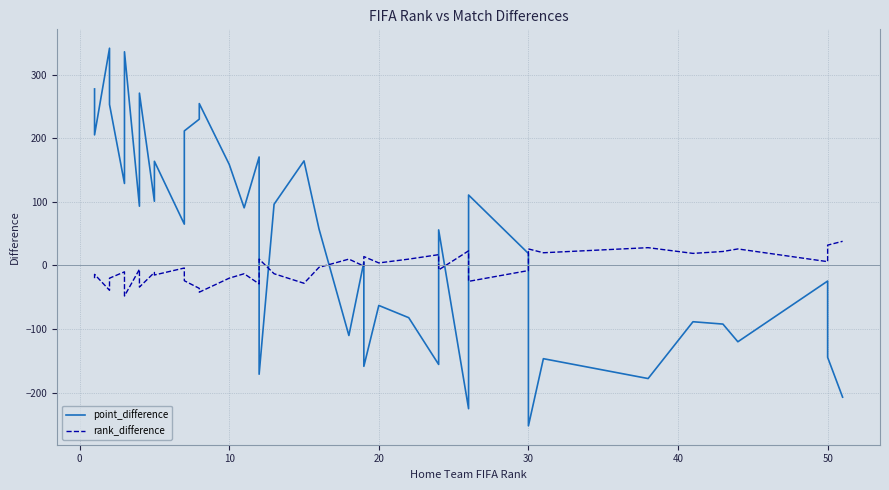

Which series has the widest spread of values?

point_difference